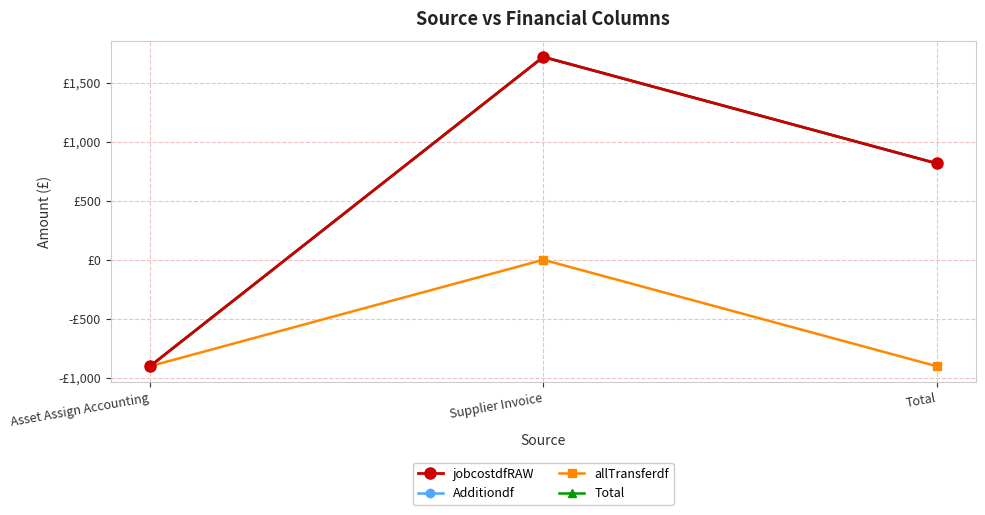

At how many categories does at least one series exceed 1637?

1